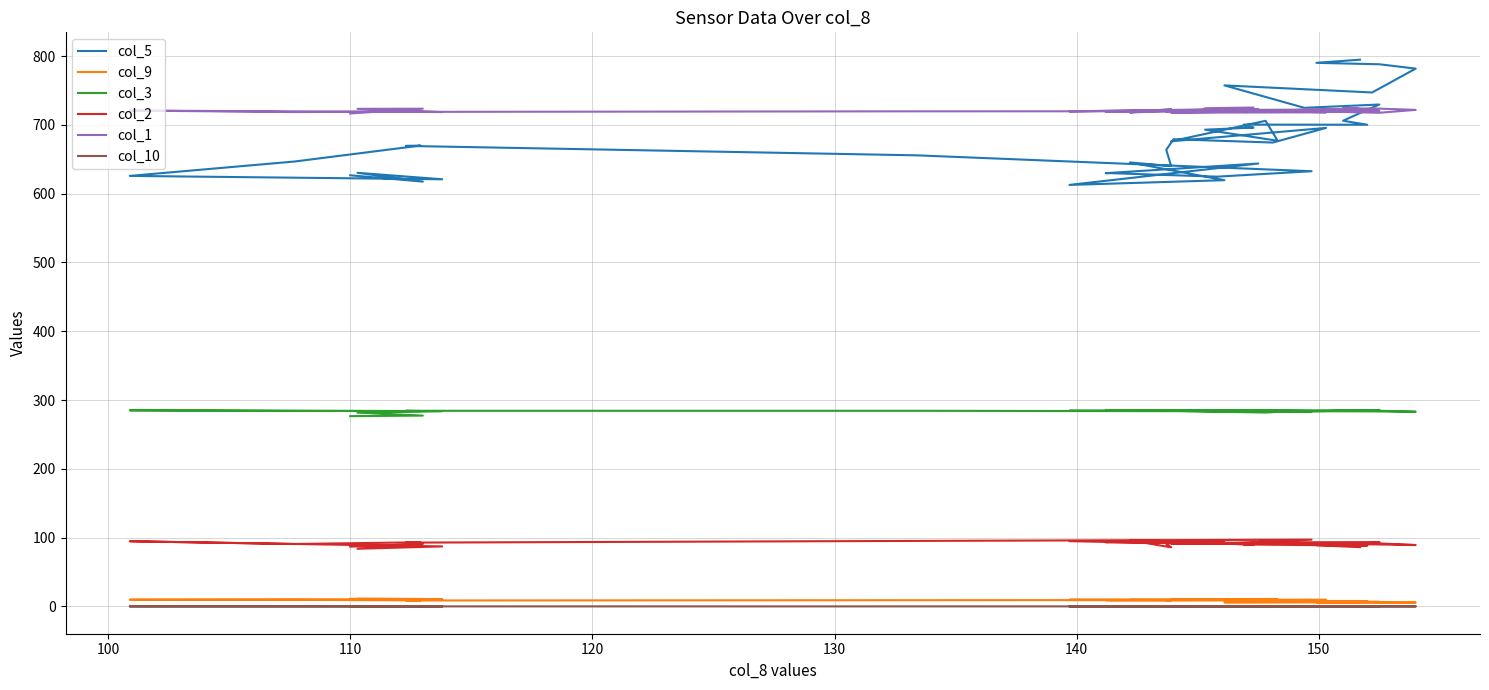

What are all the series names shown in the legend?

col_5, col_9, col_3, col_2, col_1, col_10